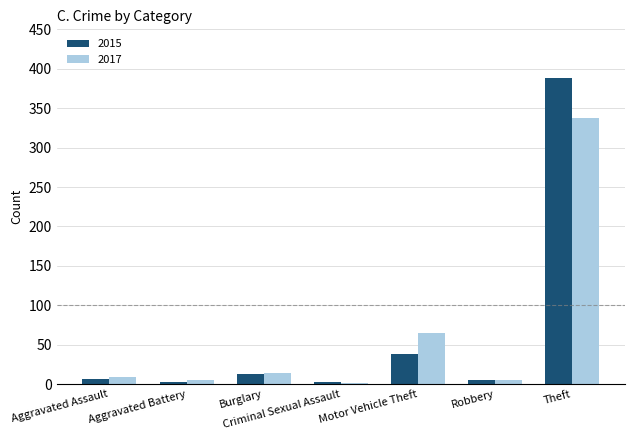

Where is 2015 nearest to the value 195?

Motor Vehicle Theft